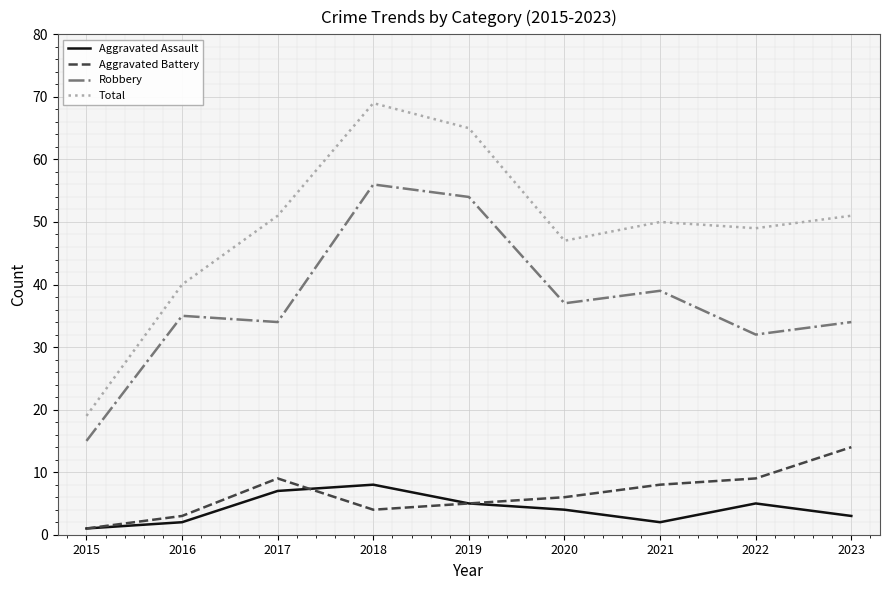

At 2022, list the series in order from largest to smallest.

Total, Robbery, Aggravated Battery, Aggravated Assault